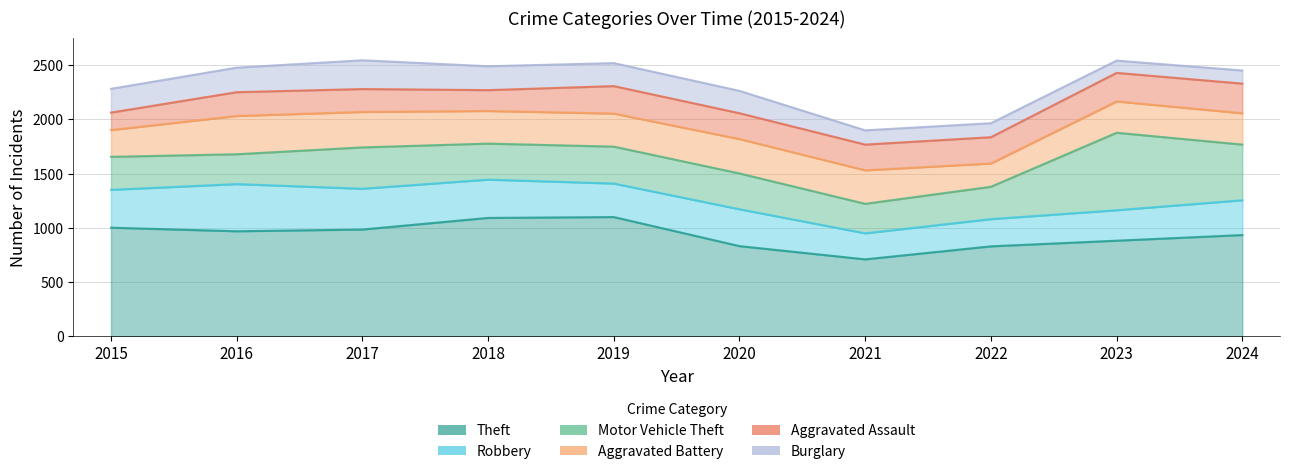

Is the value of Aggravated Battery at 2023 greater than the value of Motor Vehicle Theft at 2016?

Yes